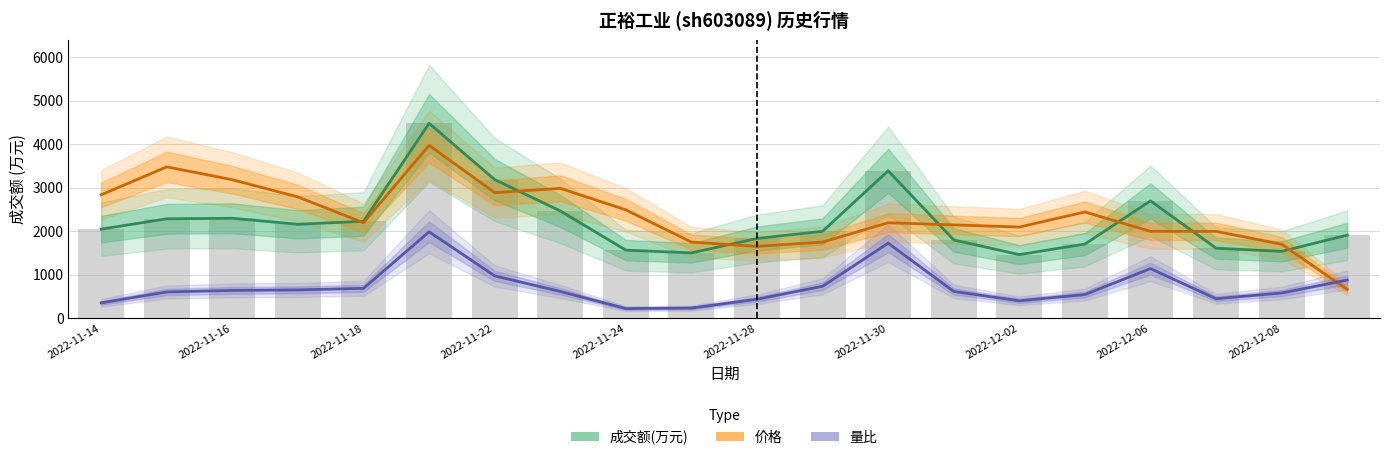

What is the total value across all series at 17?

4049.7